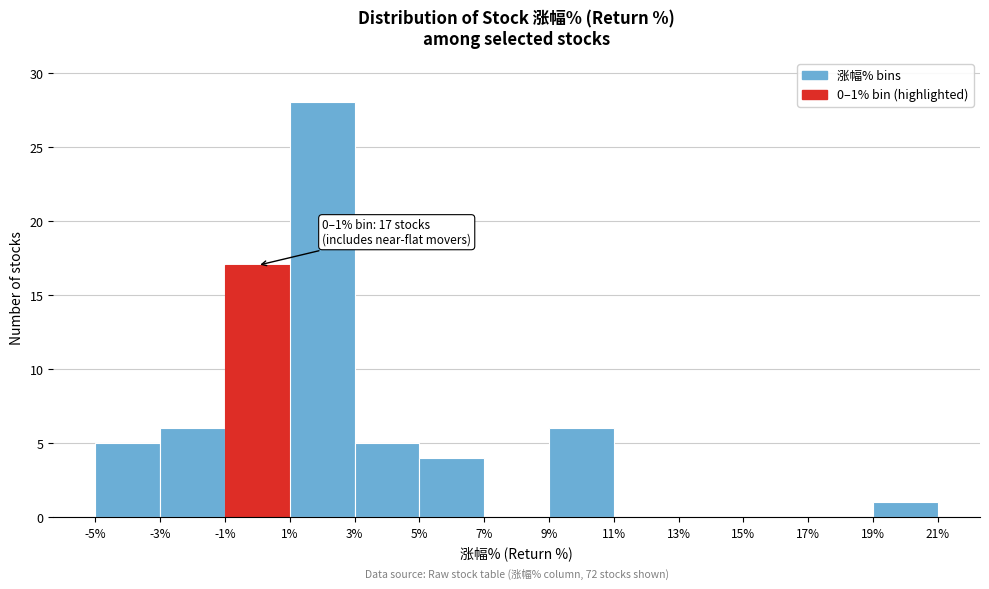

Over which range of the x-axis is the bar tallest?

1% to 3%